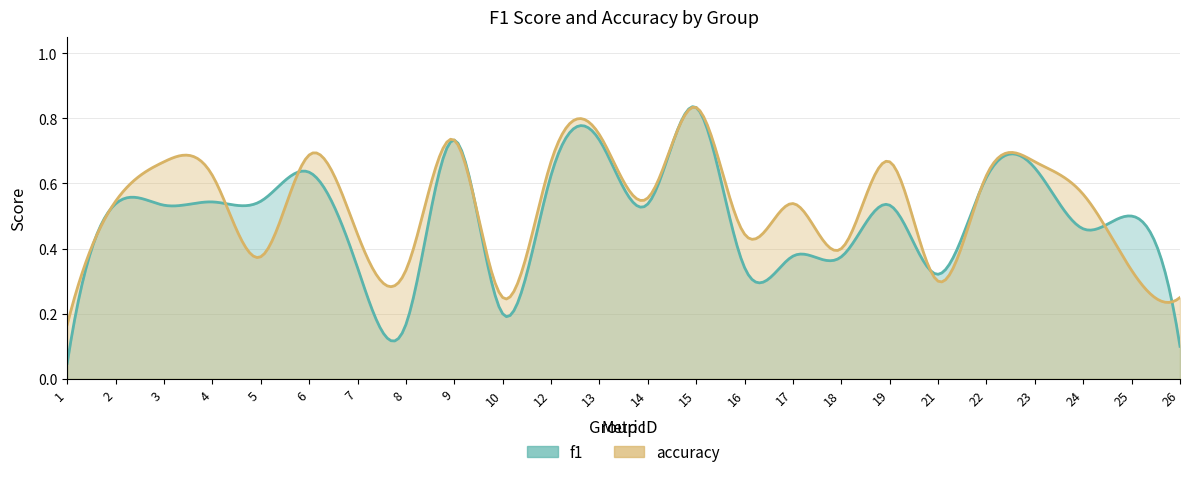

How many interior local peaks does the accuracy series have?

8